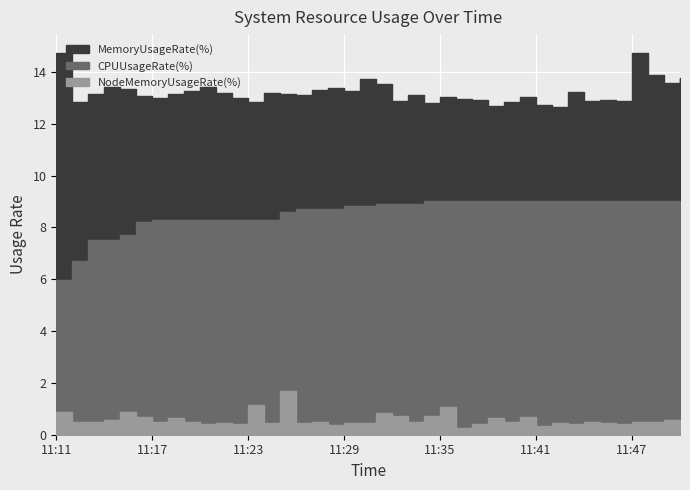

In MemoryUsageRate(%), how many points are lower than both neighbors (excluding endpoints)?

12